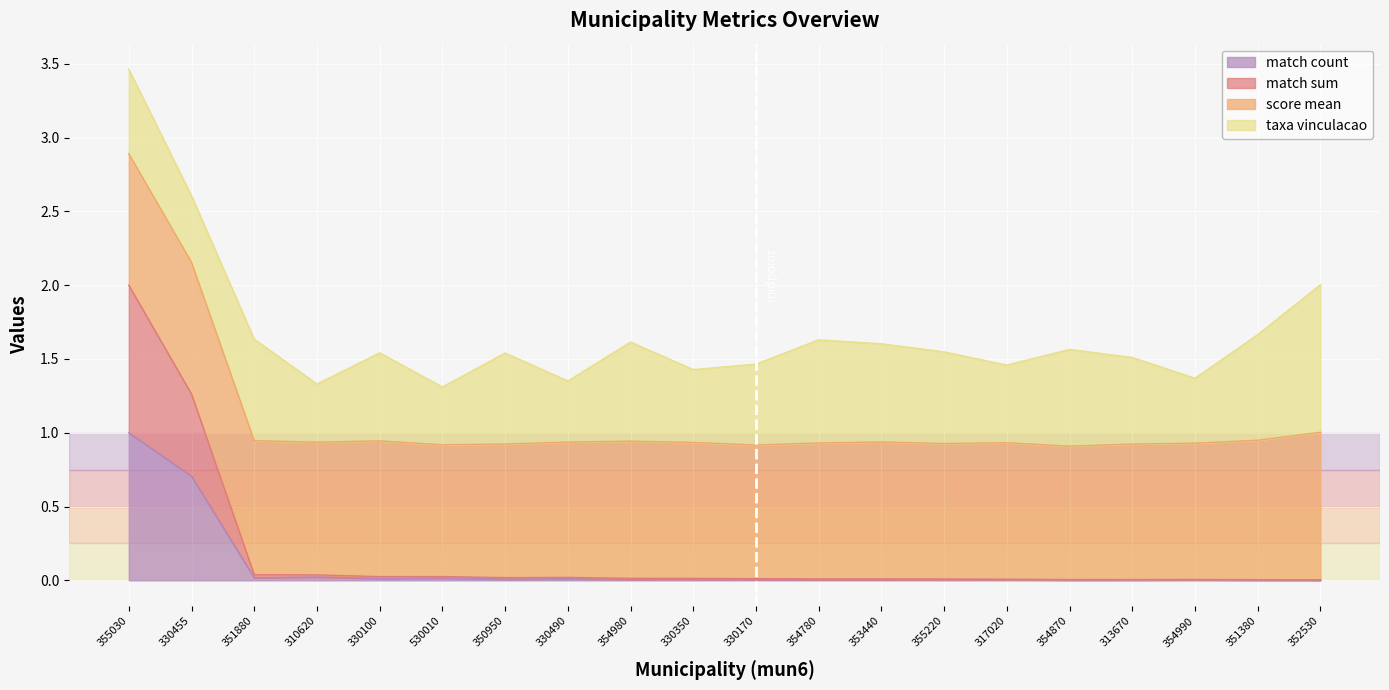

Which series has the widest spread of values?

match_sum